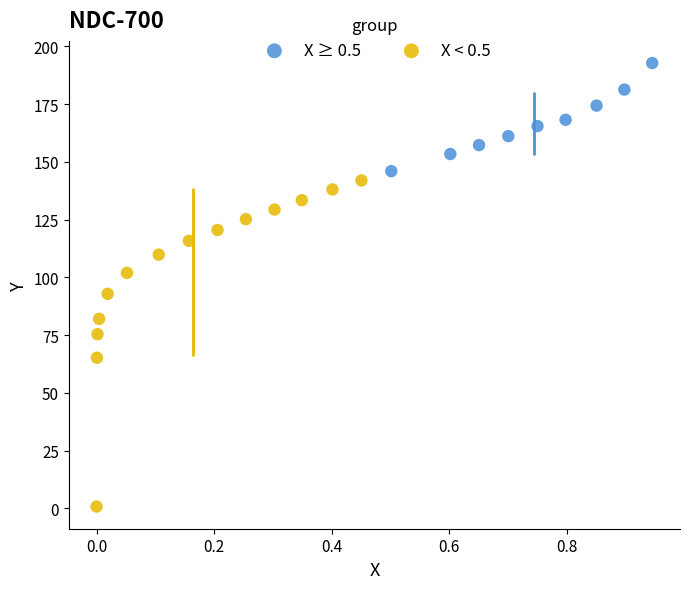

Which series has the widest spread of Y values?

X < 0.5